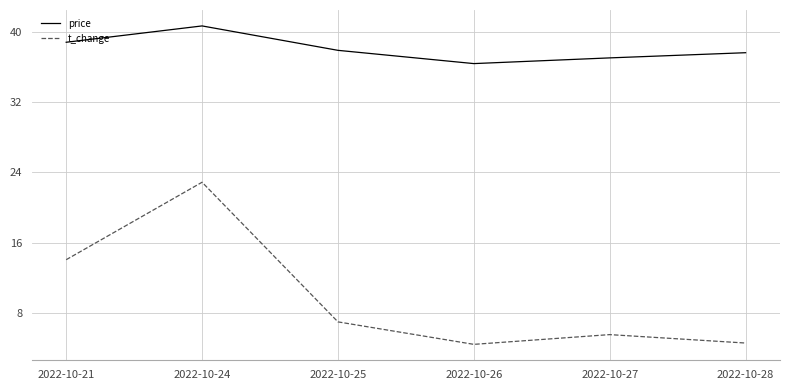

What is the sum of all price values?

228.4